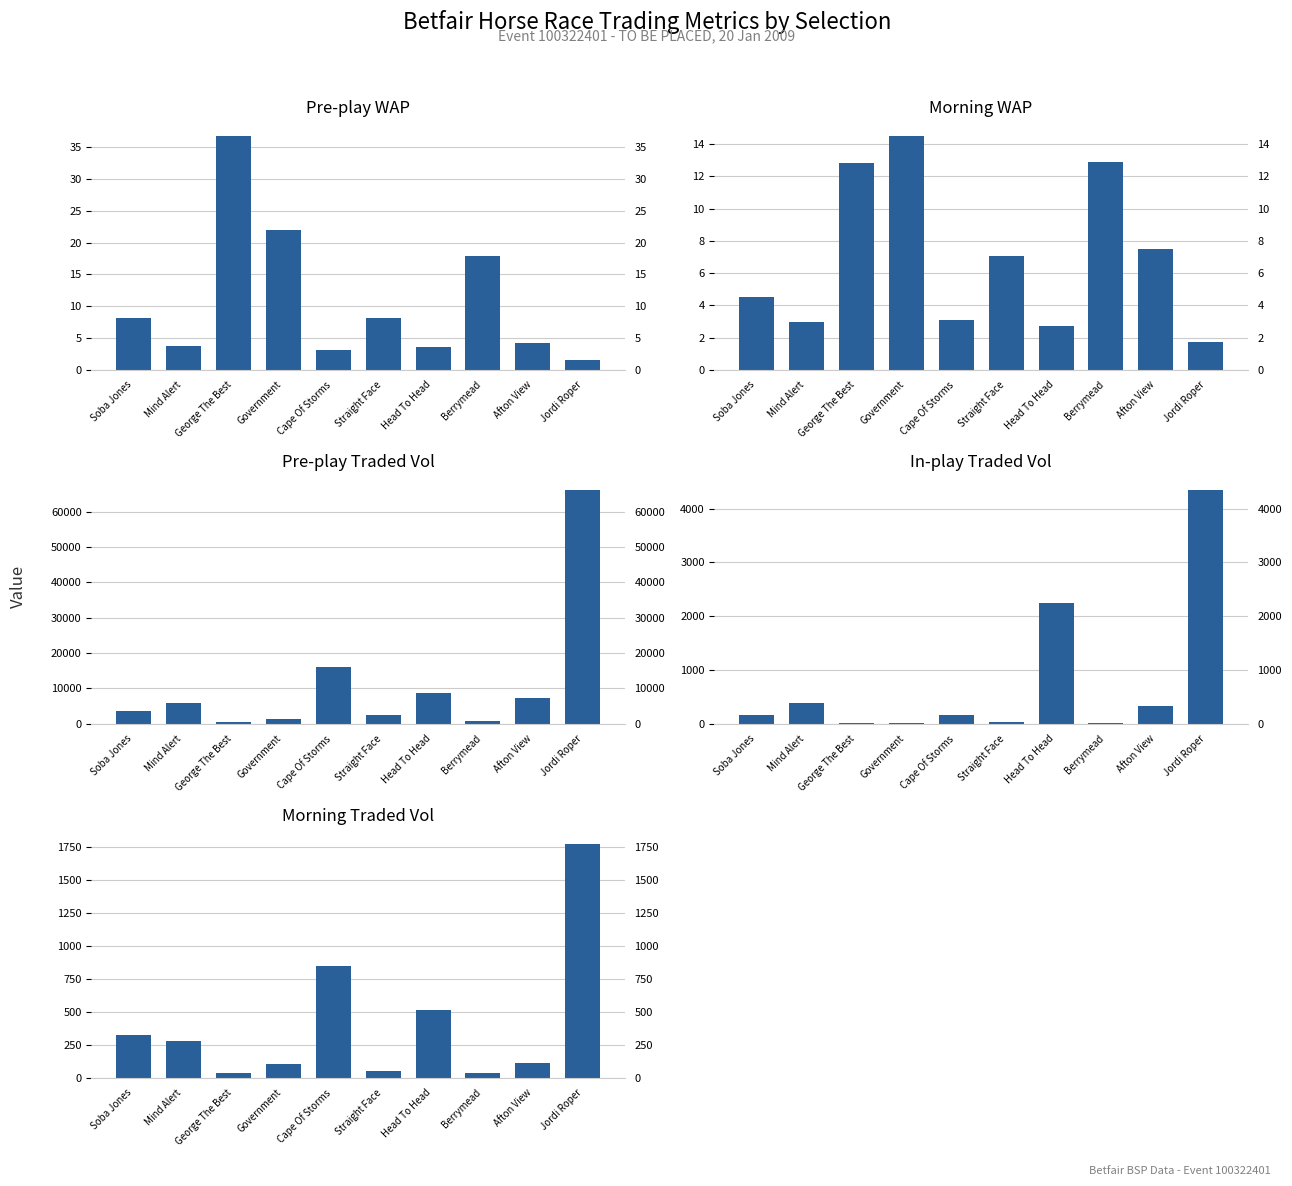

Does the chart contain any negative values?

No